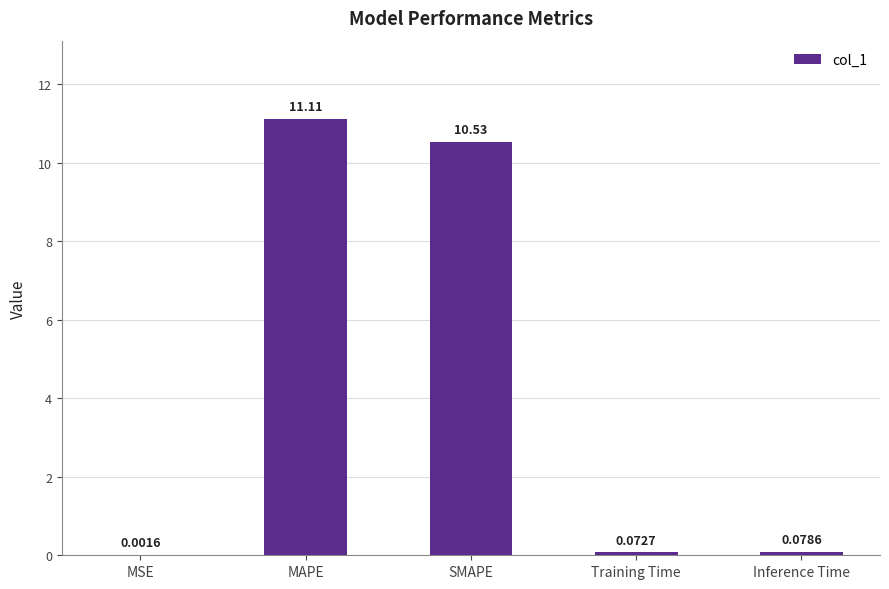

What is the sum of the values at MAPE and MSE?

11.1